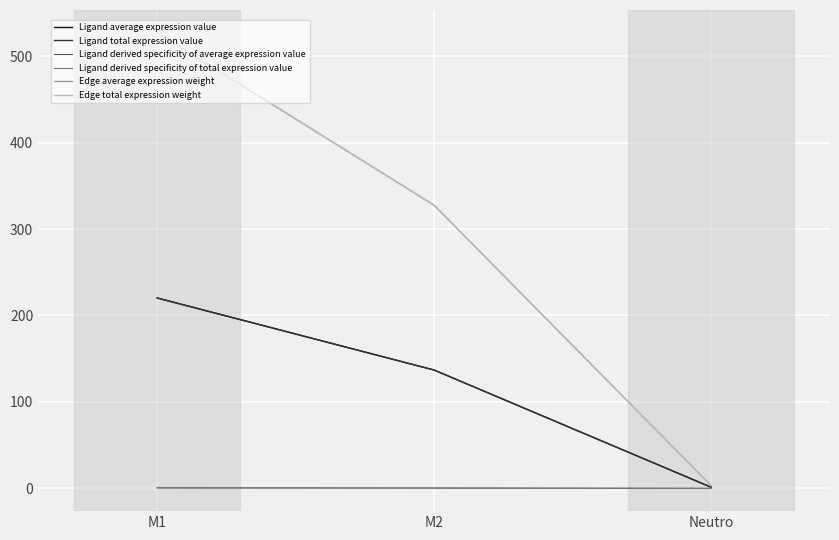

Does the chart display data point markers on the line(s)?

No